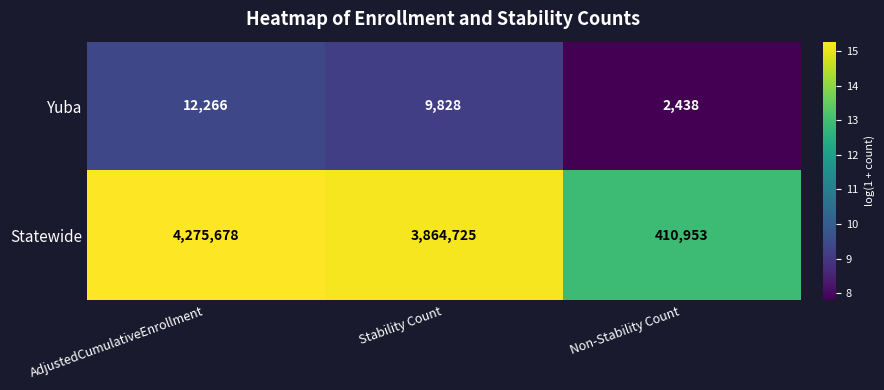

Is it true that Statewide equals 3864725 at Stability Count?

True